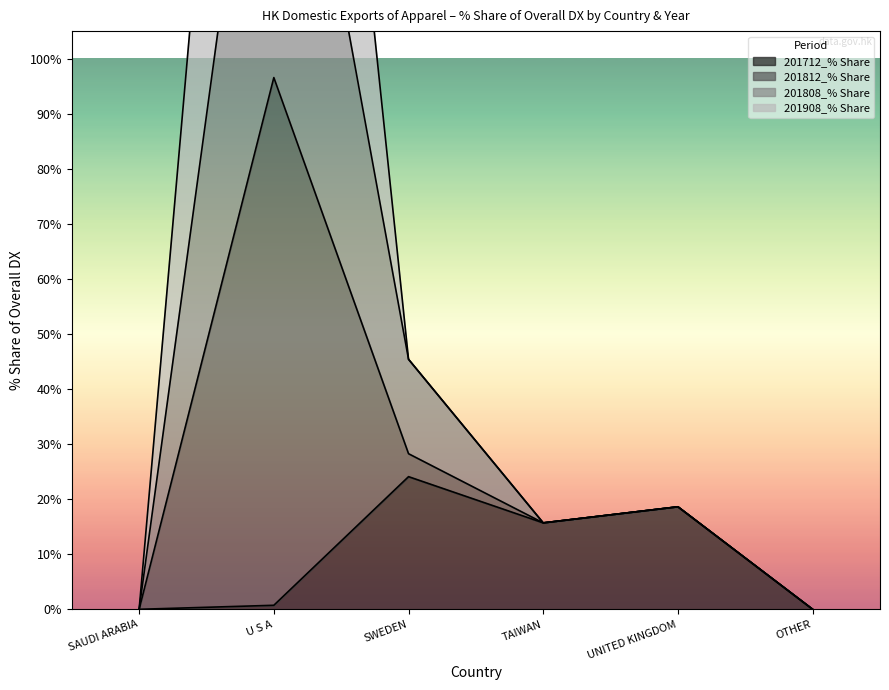

True or false: 201808_% Share and 201712_% Share cross at least once.

False